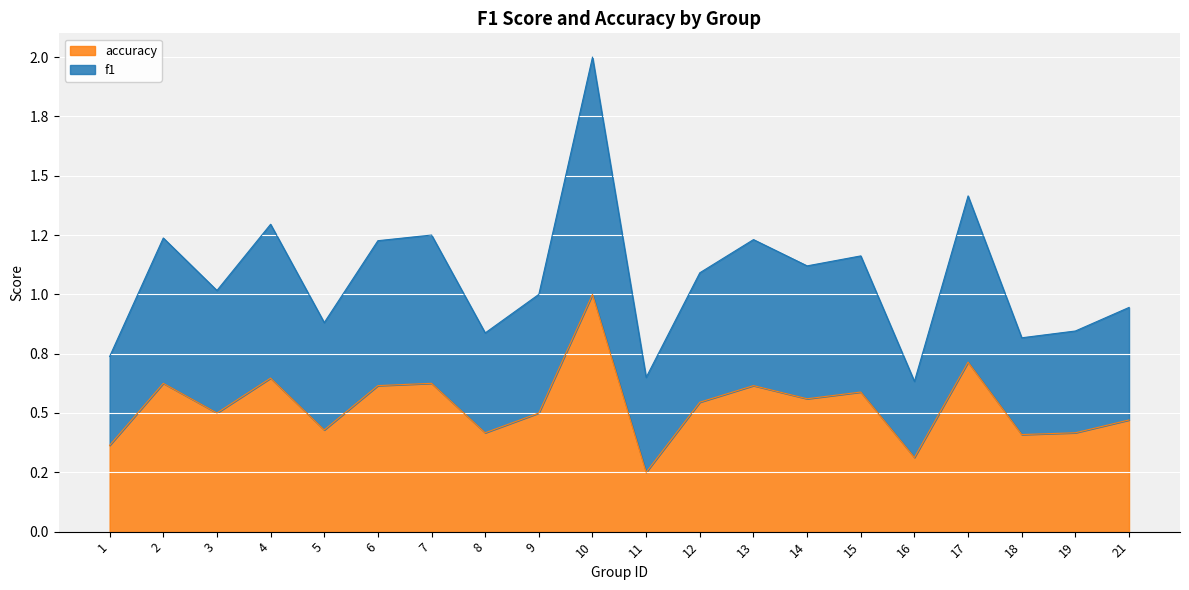

True or false: f1 and accuracy intersect in this chart.

False